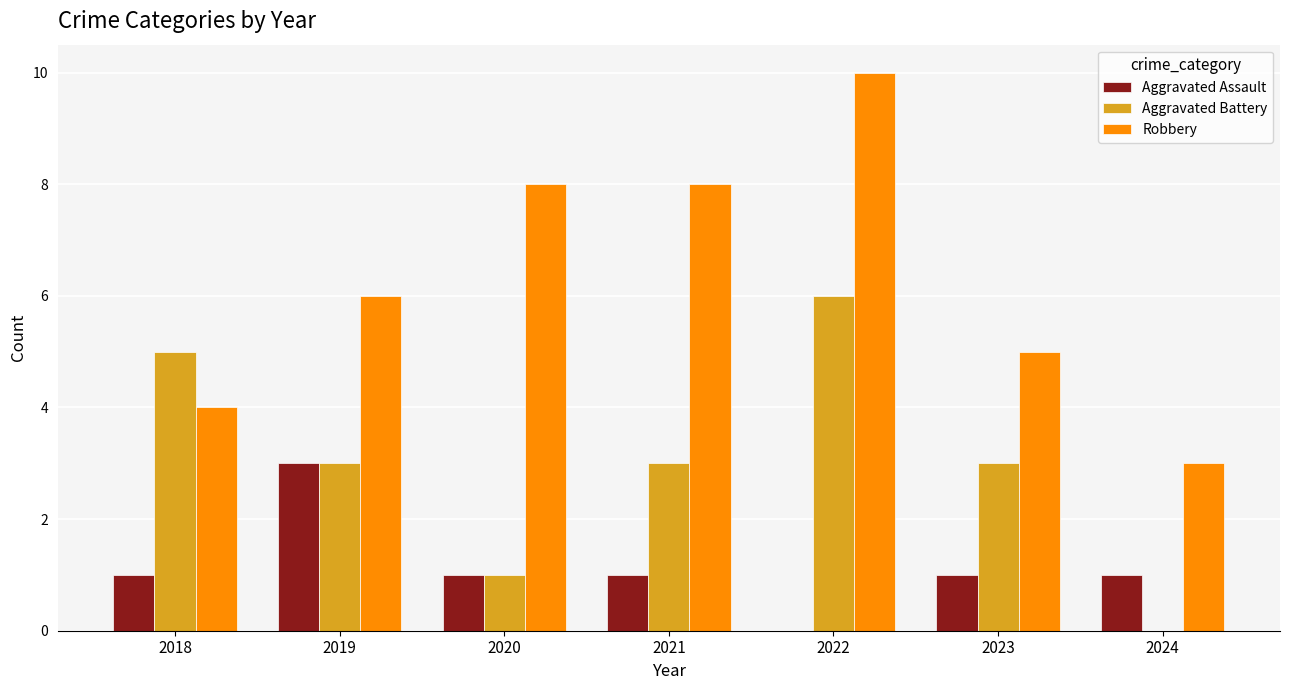

Count the number of data series in this chart.

3